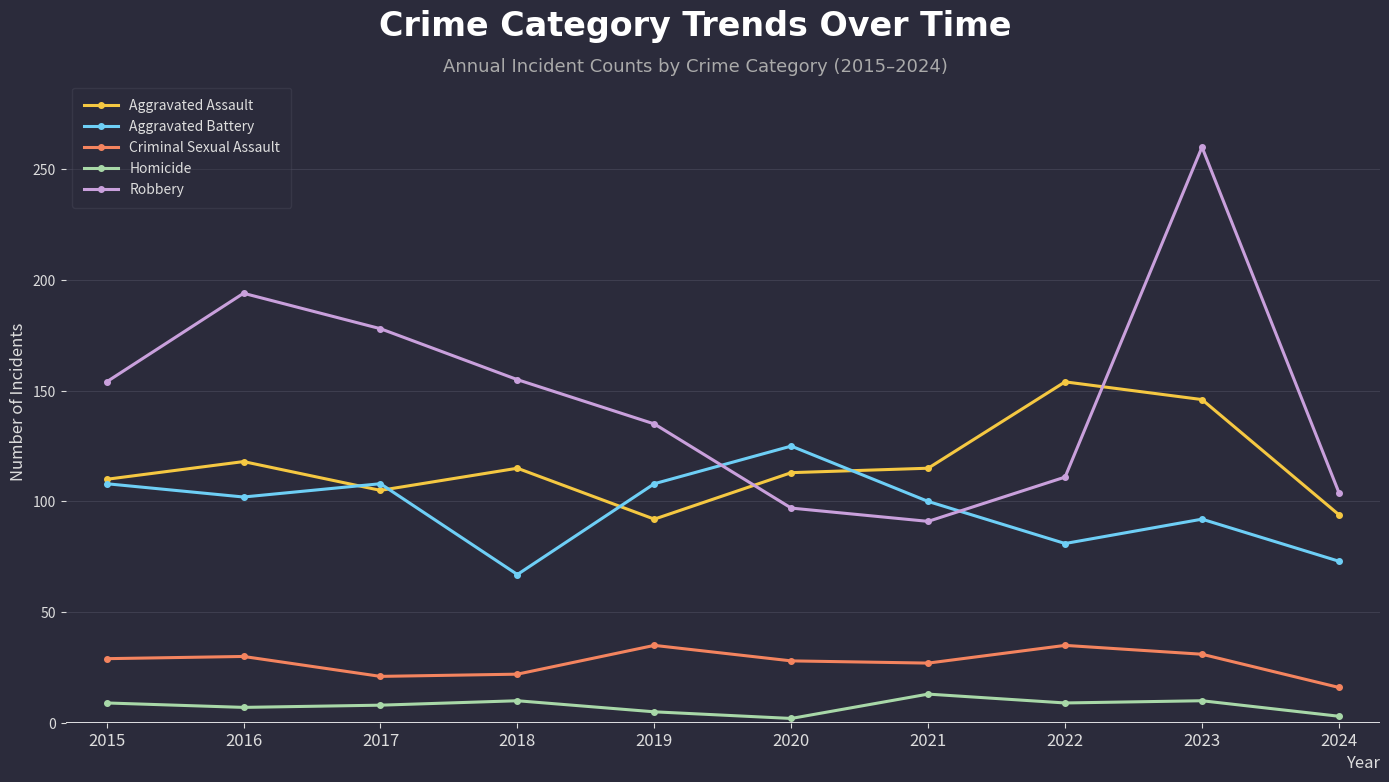

At which category is the sum across all series the highest?

2023